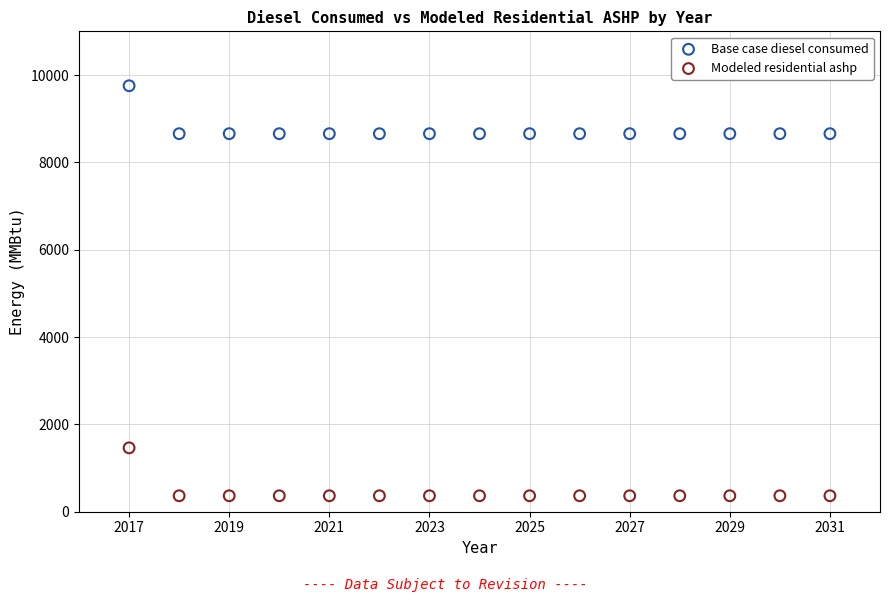

Which series reaches the maximum Y coordinate?

Base case diesel consumed